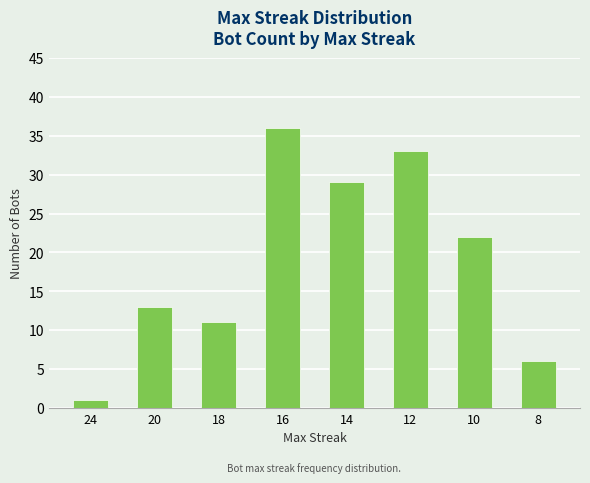

The value at 24 is 1. True or false?

True